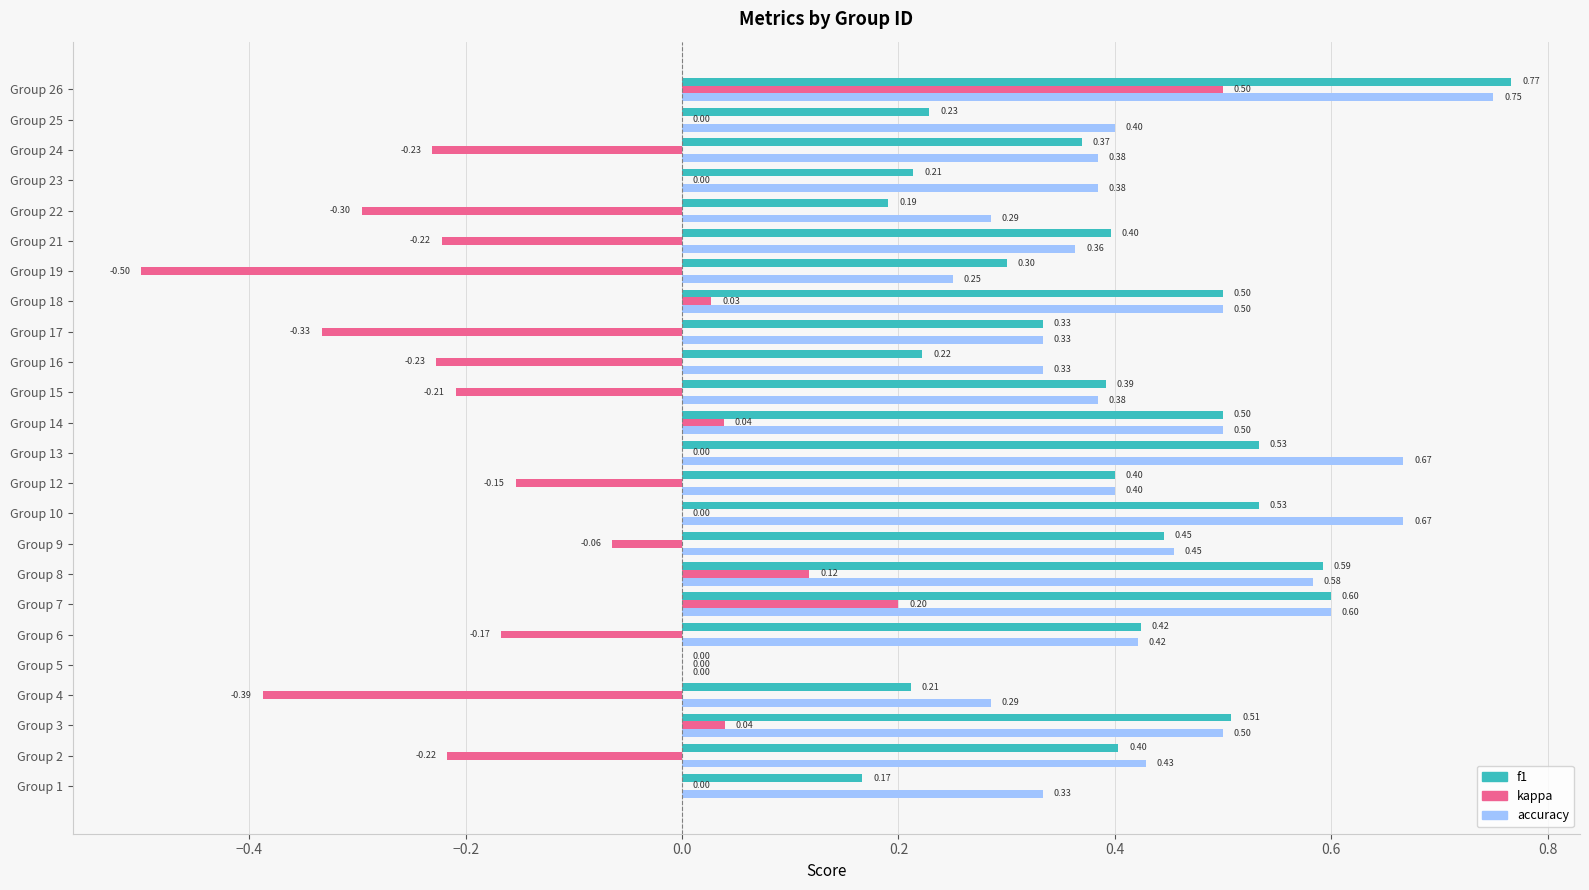

What is the sum of all kappa values?

-2.1